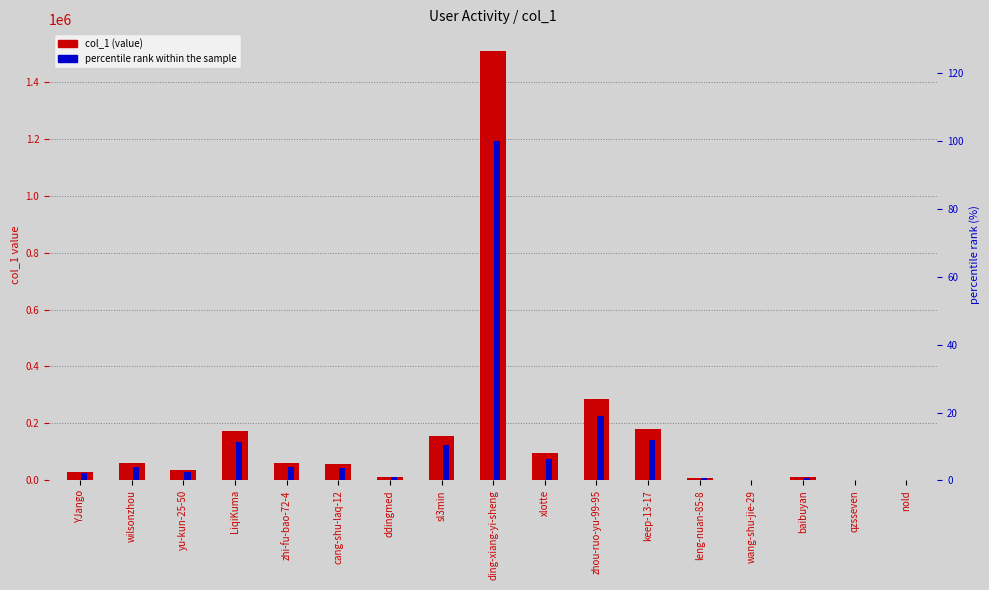

Reading left to right, list all the values displayed in this chart.

col_1: 30969.0	60564.0	36725.0	172927.0	61370.0	56923.0	13698.0	155813.0	1508200.0	95046.0	284267.0	181751.0	8735.0	1581.0	12395.0	120.0	1080.0
percentile rank within the sample: 2.1	4.0	2.4	11.5	4.1	3.8	0.9	10.3	100.0	6.3	18.8	12.1	0.6	0.1	0.8	0.0	0.1